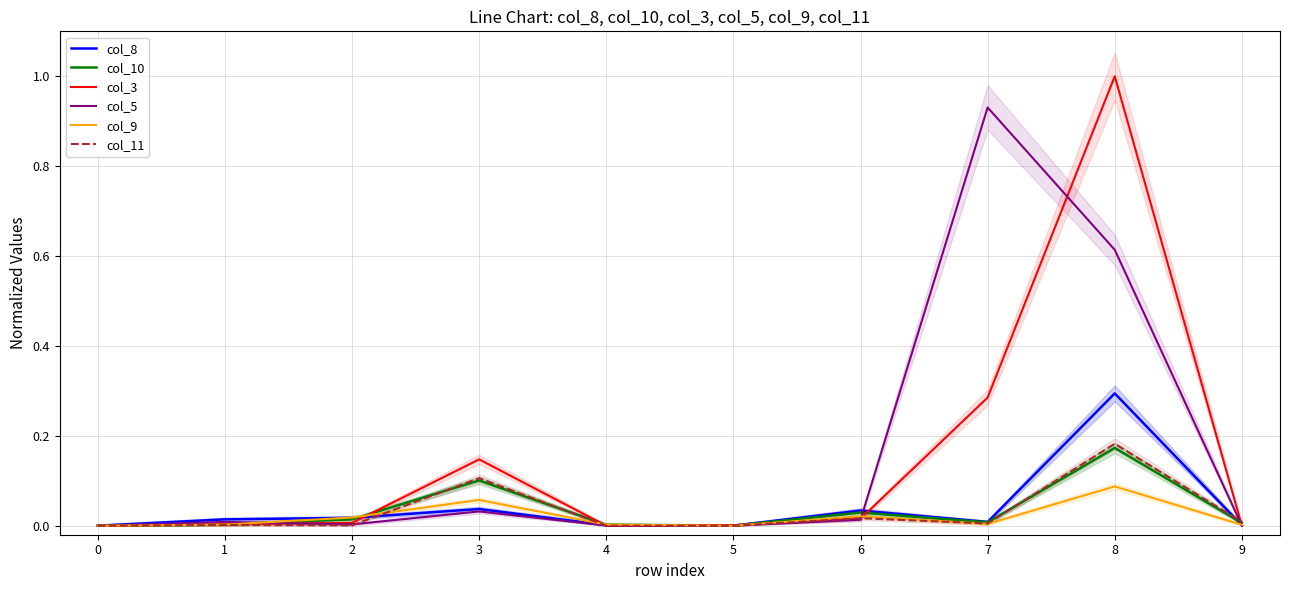

The value of col_5 at 5 is 0.0. True or false?

True